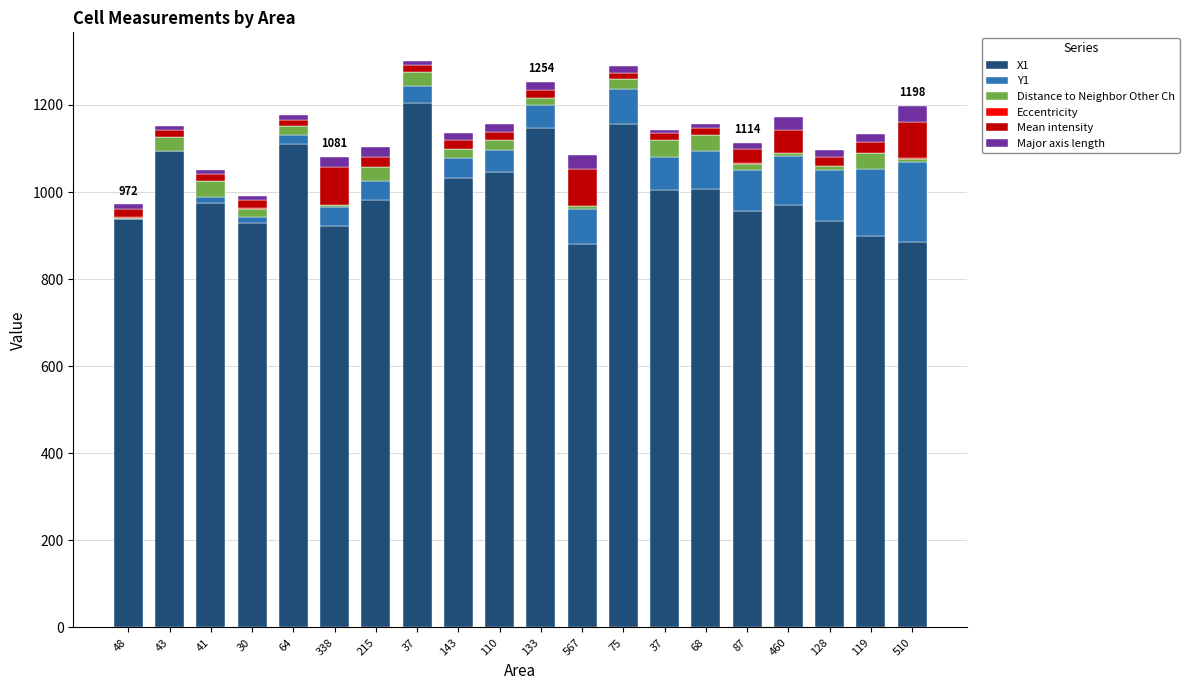

Count the number of categories in the chart.

20